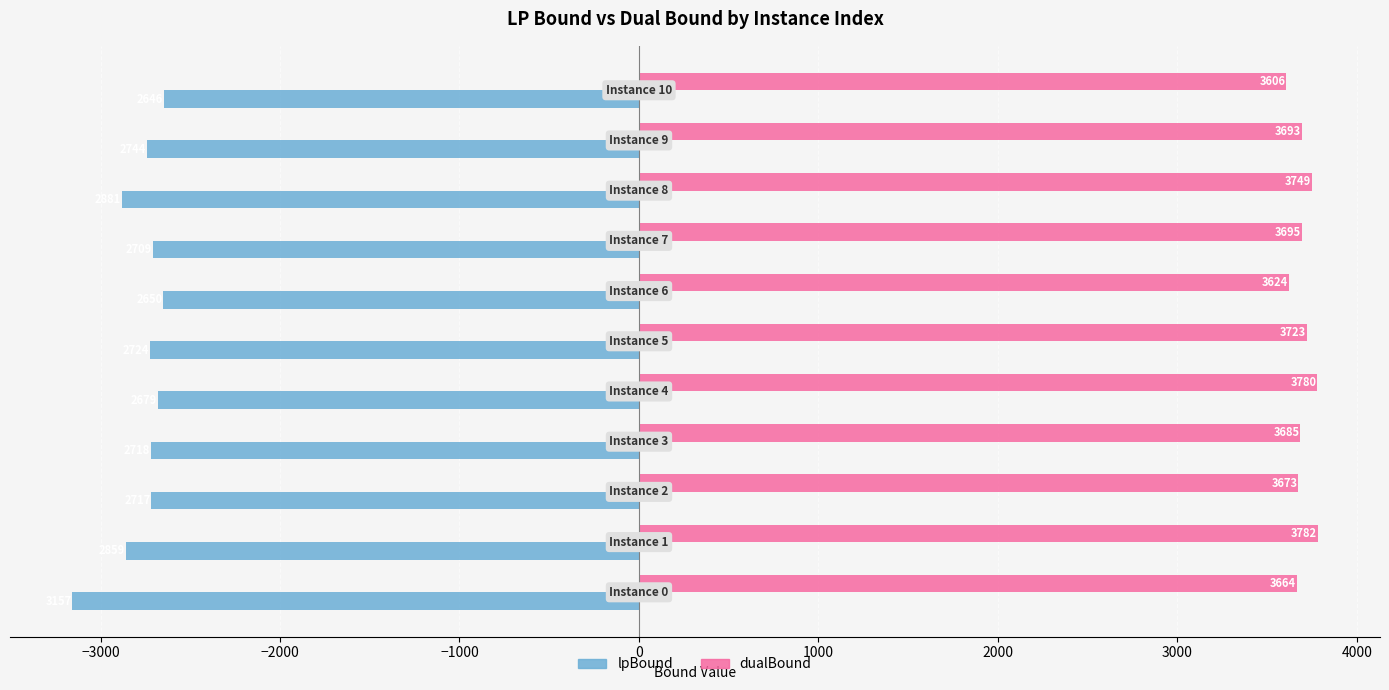

What is the sum of all dualBound values?

40673.9